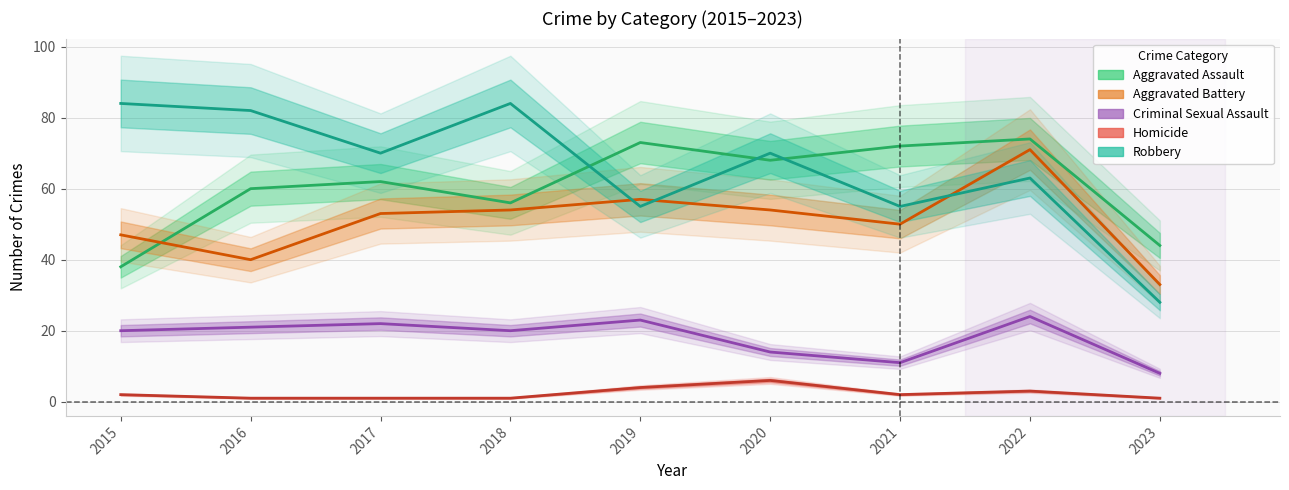

Which series changed the most between 2017 and 2019?

Robbery